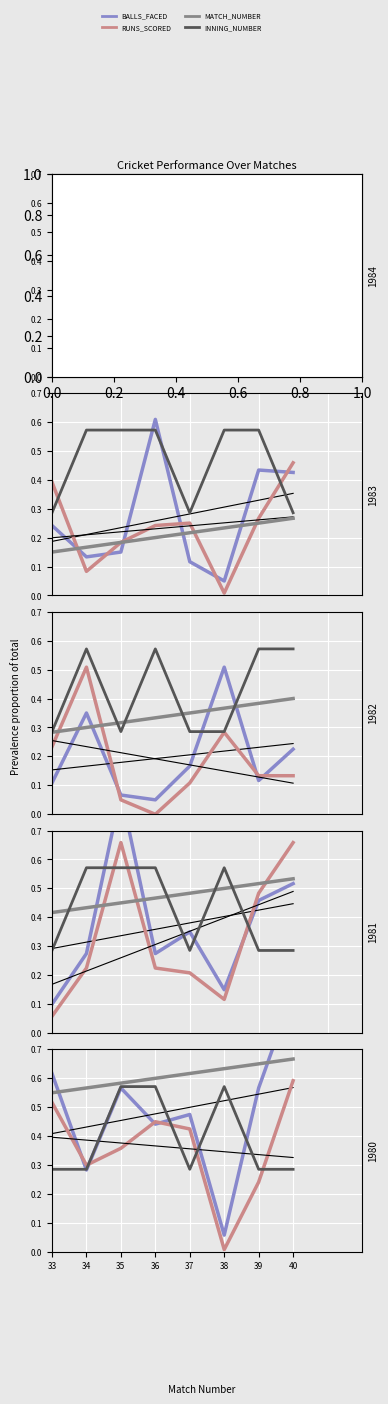

Where is the first local maximum for RUNS_SCORED?

36